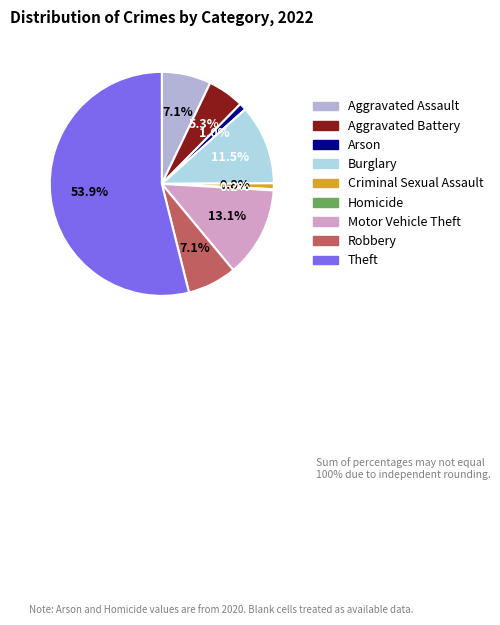

Does any single category account for the majority?

Yes